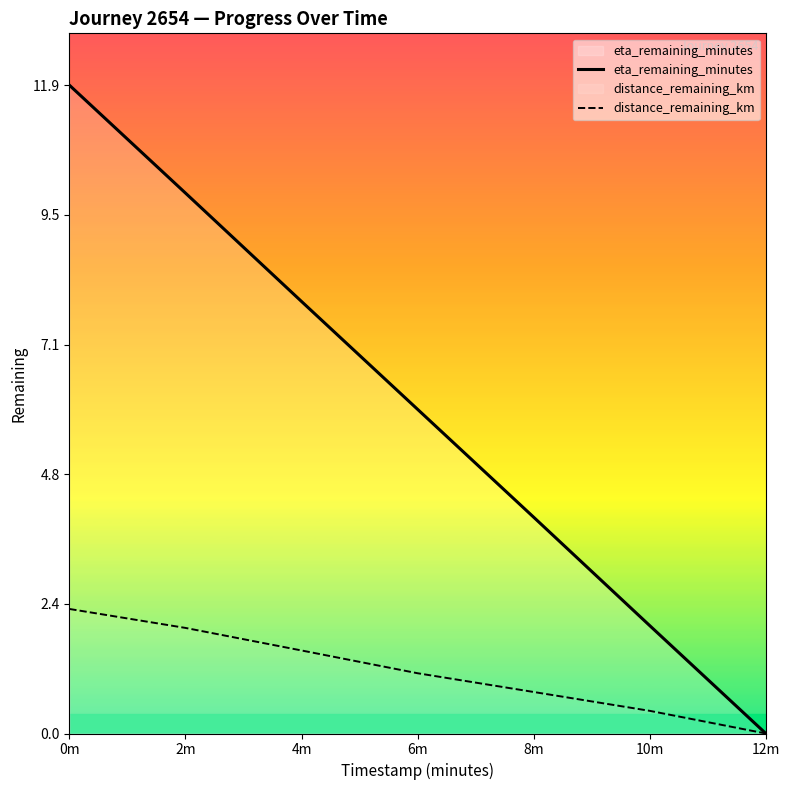

What is the maximum value shown in the chart?

11.9